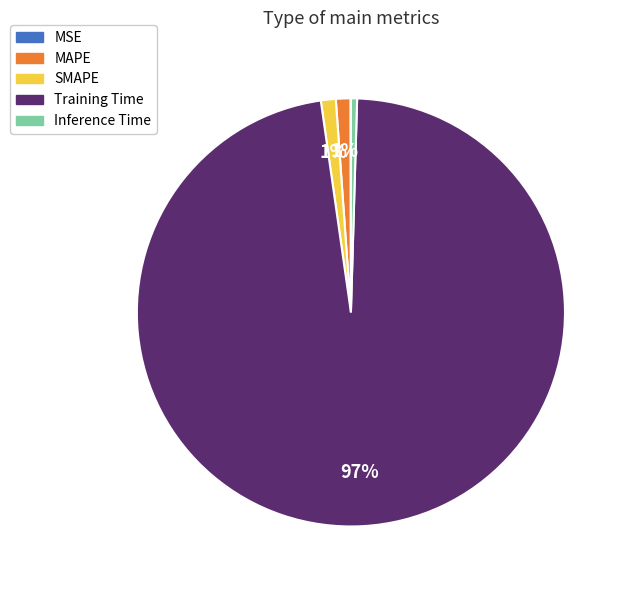

The Training Time slice represents 84% of the pie. True or false?

False